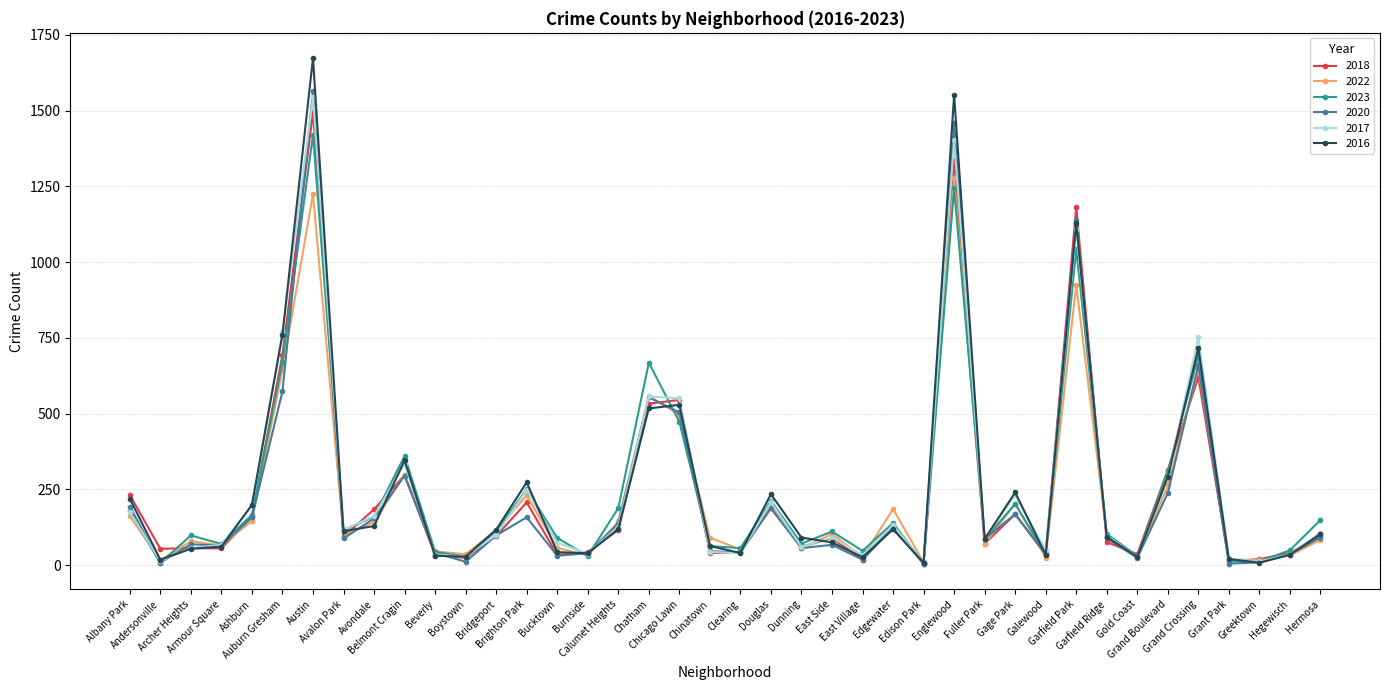

Does the chart display data point markers on the line(s)?

Yes